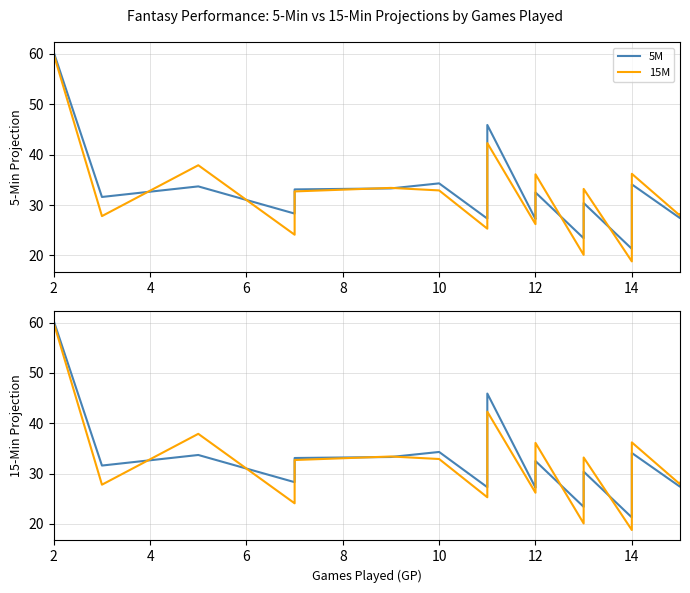

What is the difference between the second highest and minimum values in the 5M series?

24.6